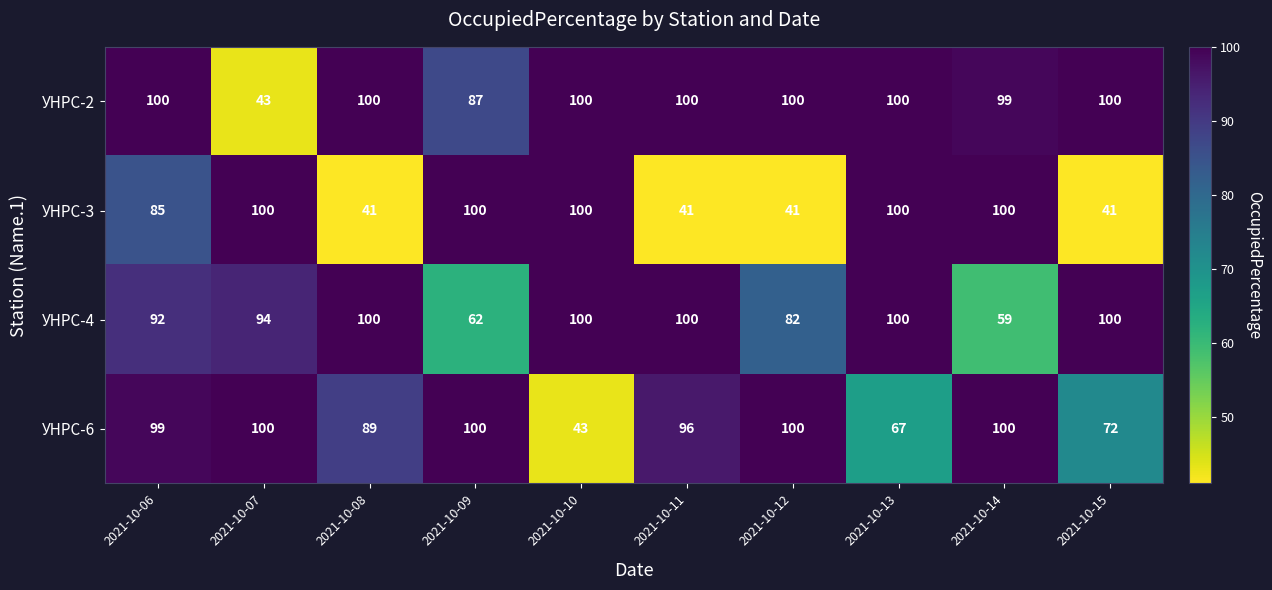

The value of УНРС-6 at 2021-10-12 is 100. True or false?

True